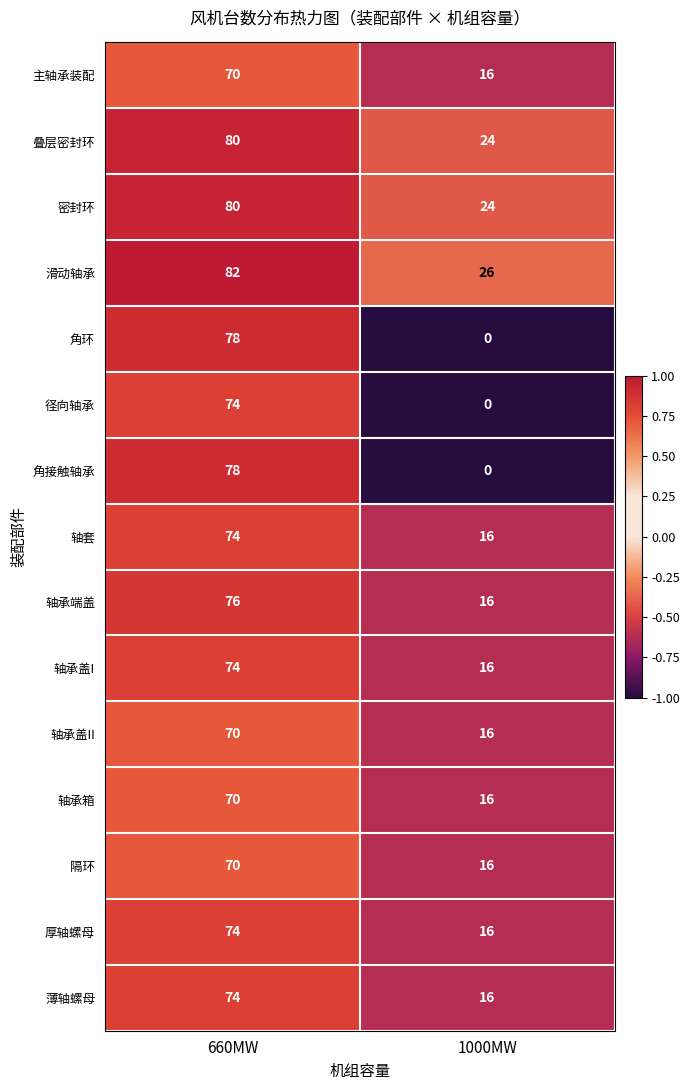

True or false: 轴承箱 has a value of 25 at 660MW.

False